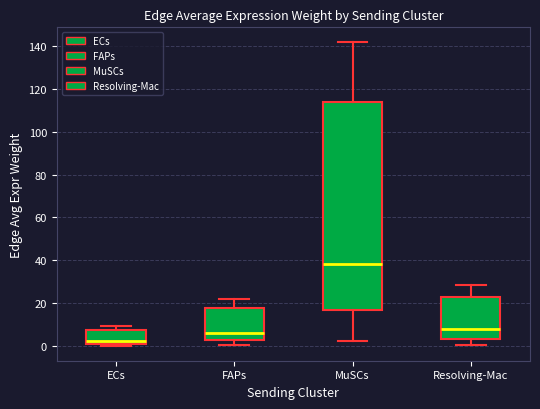

Reading left to right, read every box against the y-axis: the position of its median line, the range the box covers, and the ends of its whiskers. The values are not printed on the chart, so give them approximately, as read against the axis.

ECs: median 2 (just above the box's lower edge), box 2 to 8, whiskers 0 to 10
FAPs: median 6, box 2 to 18, whiskers 0 to 22
MuSCs: median 38, box 16 to 114, whiskers 2 to 142
Resolving-Mac: median 8, box 4 to 22, whiskers 0 to 28